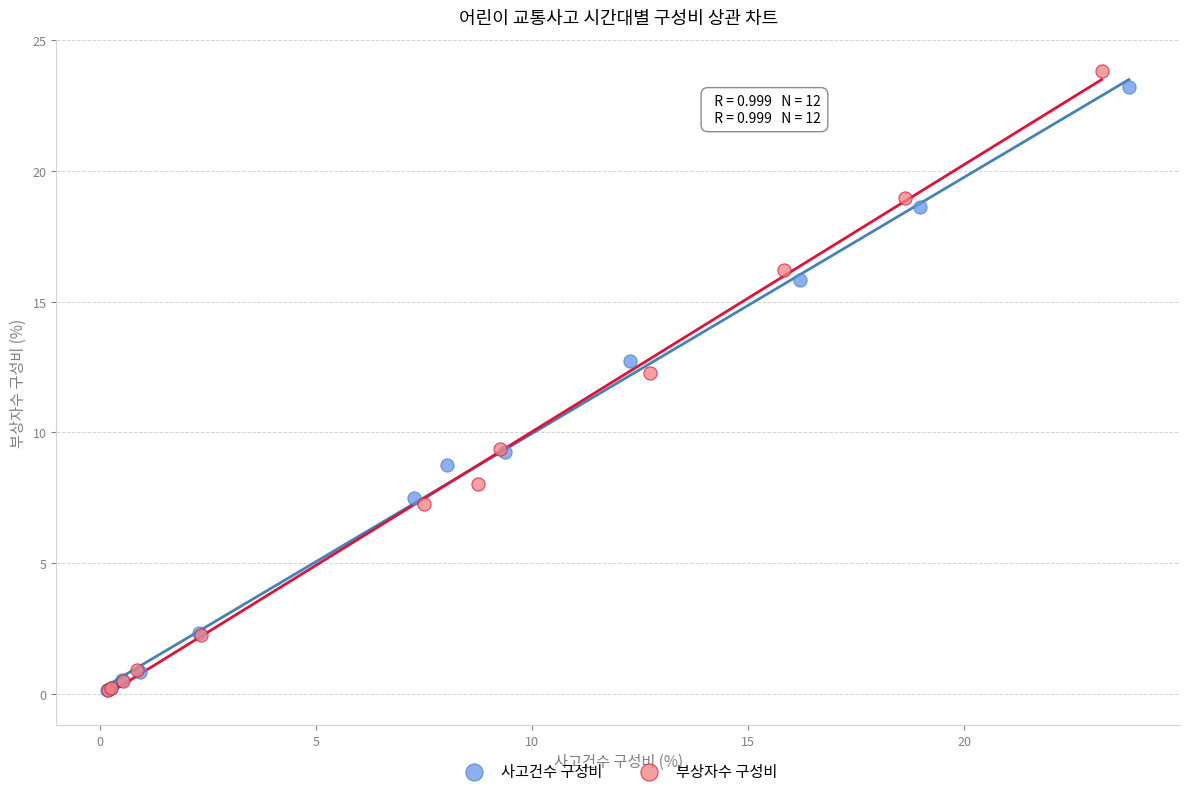

Which series has the largest Y range (max minus min)?

부상자수 구성비